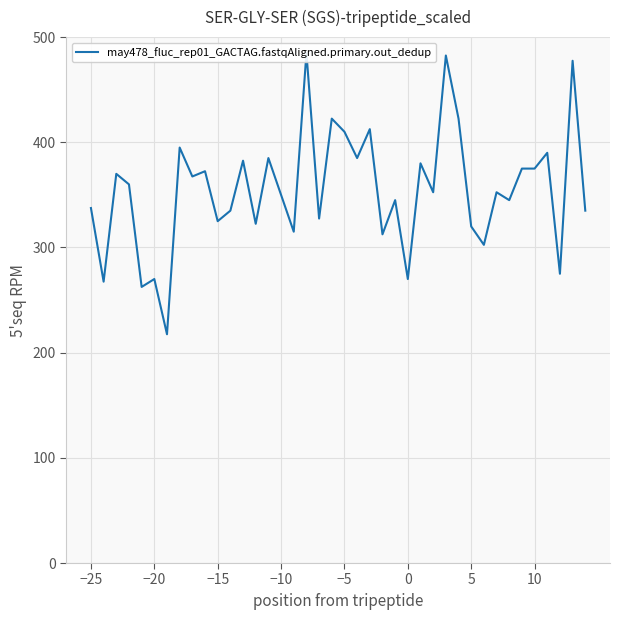

How many categories are shown in the chart?

40